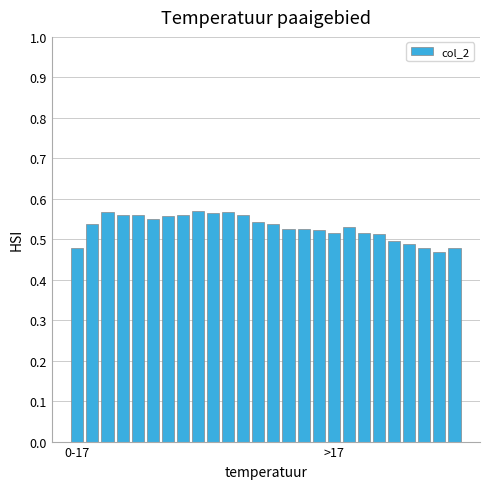

How many values are between 0 and 1?

26